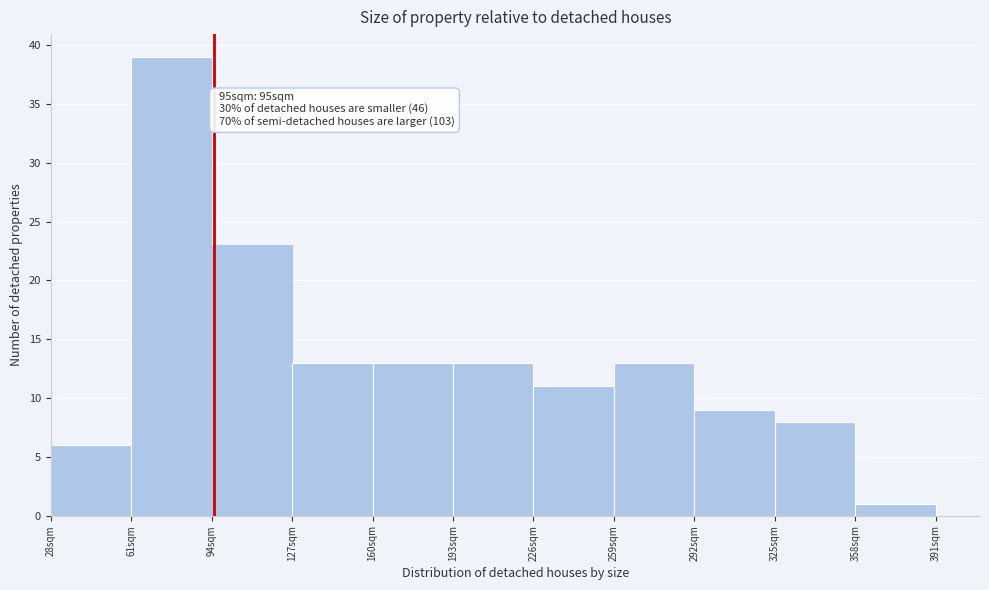

Which range on the x-axis has the tallest bar?

61 to 94